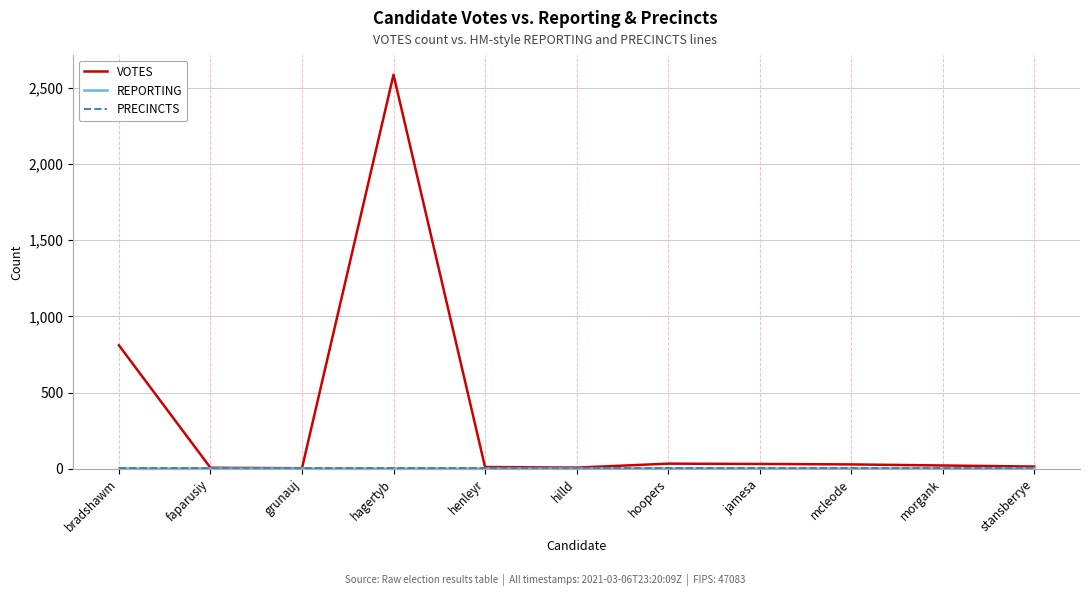

At which label does REPORTING reach its peak?

bradshawm